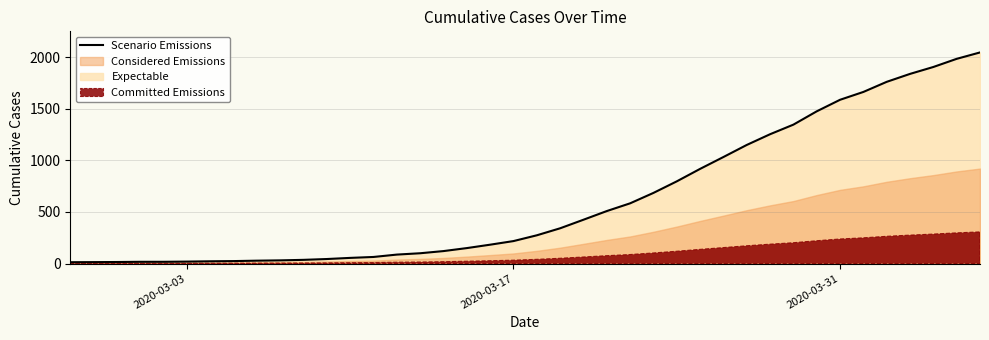

What is the difference between the maximum and minimum values?

2034